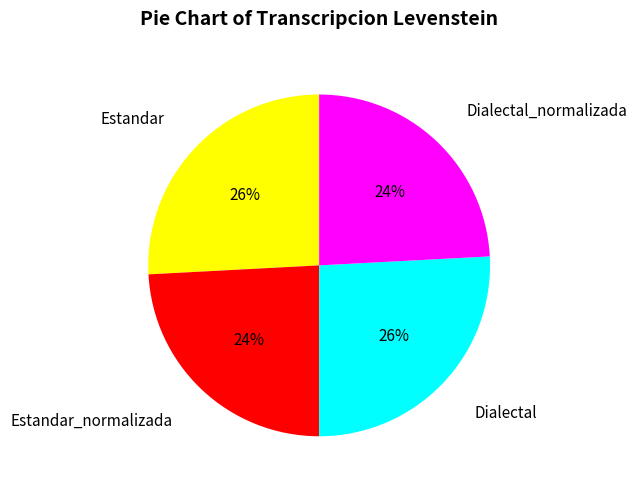

Approximately how many times larger is the value at Dialectal_normalizada compared to Estandar_normalizada?

1.0